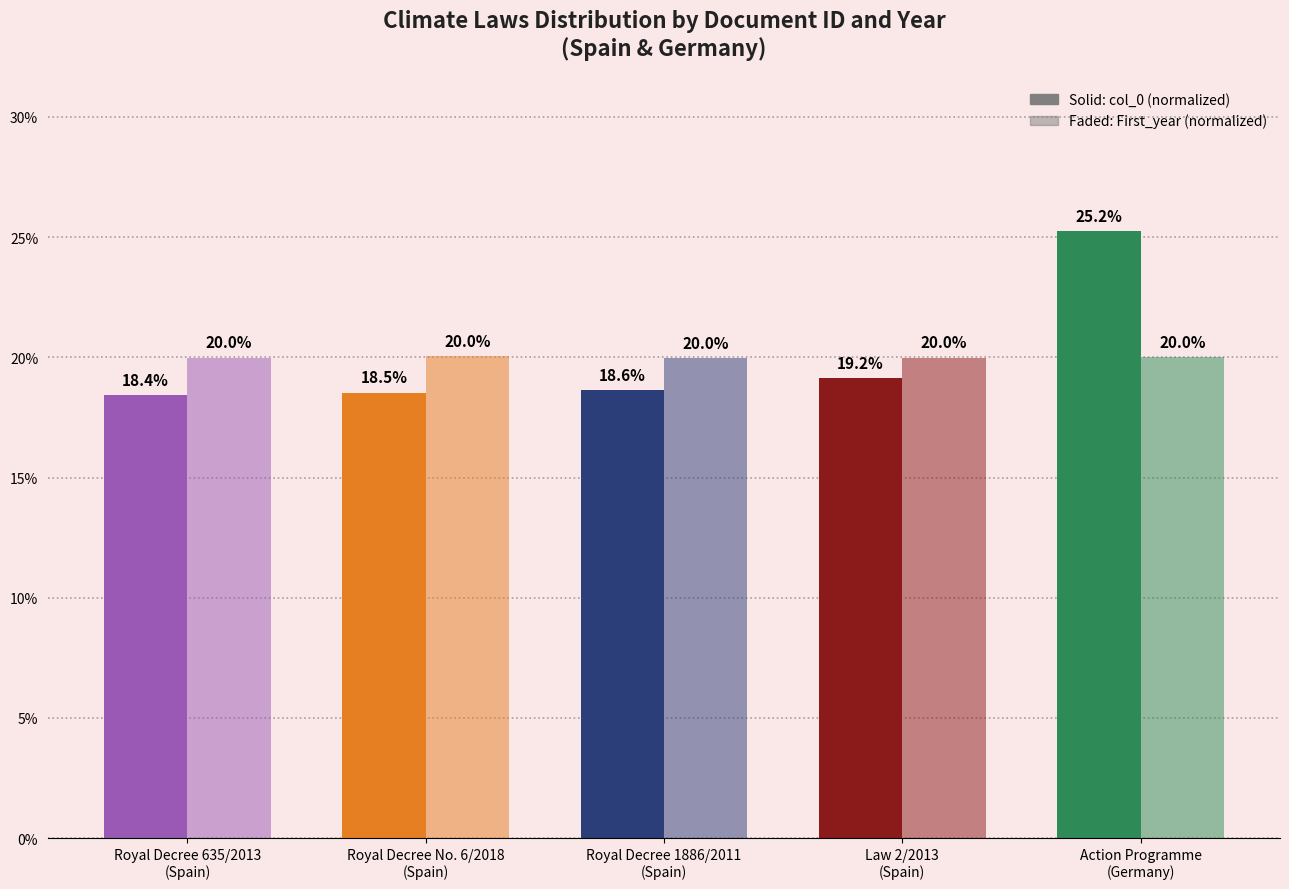

How many categories are shown in the chart?

5